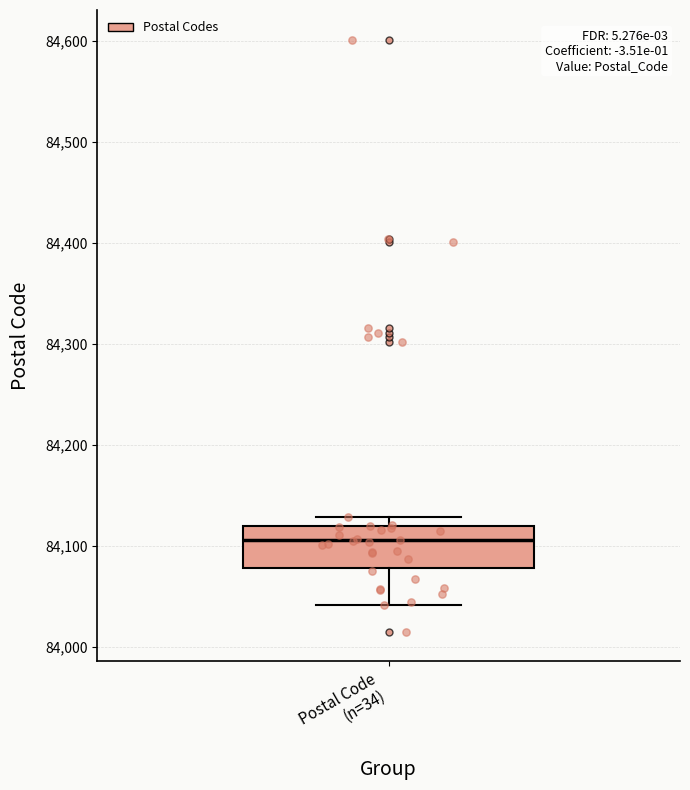

Read this box plot against the y-axis: the position of the median line, the range covered by the box, and the ends of both whiskers. The values are not printed on the chart, so give them approximately, as read against the axis.

median 84110, box 84080 to 84120, whiskers 84040 to 84130